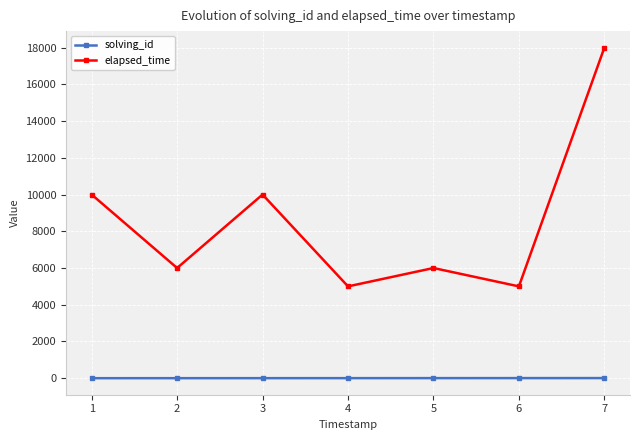

Which series has the largest range (max minus min)?

elapsed_time